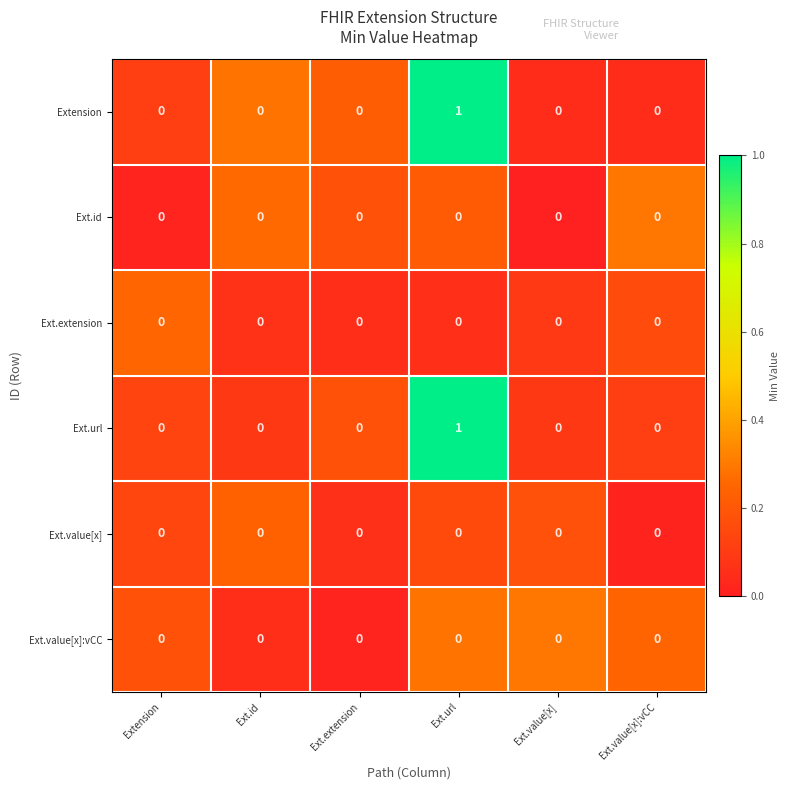

At which category is the sum across all series the highest?

Ext.url